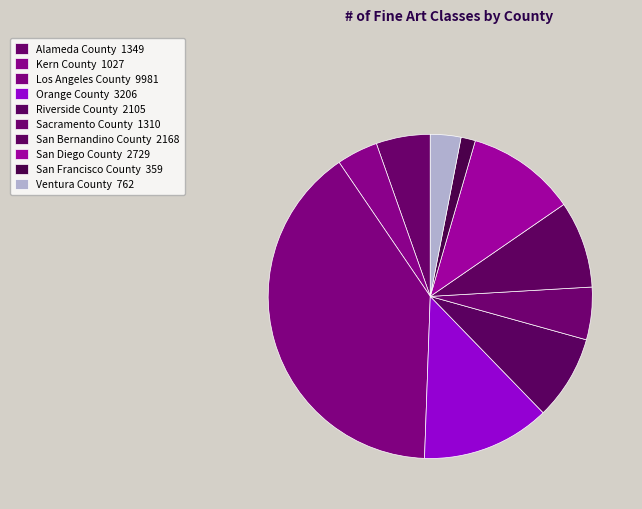

The Sacramento County slice represents 5% of the pie. True or false?

True